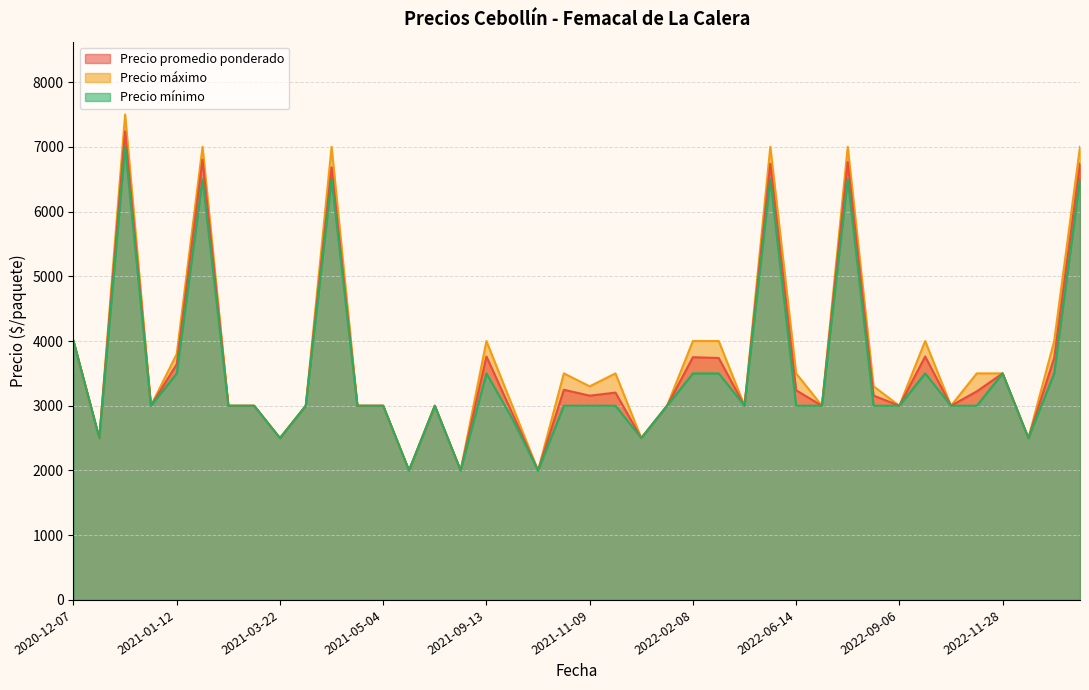

Which category has the highest value across all series?

2021-01-05